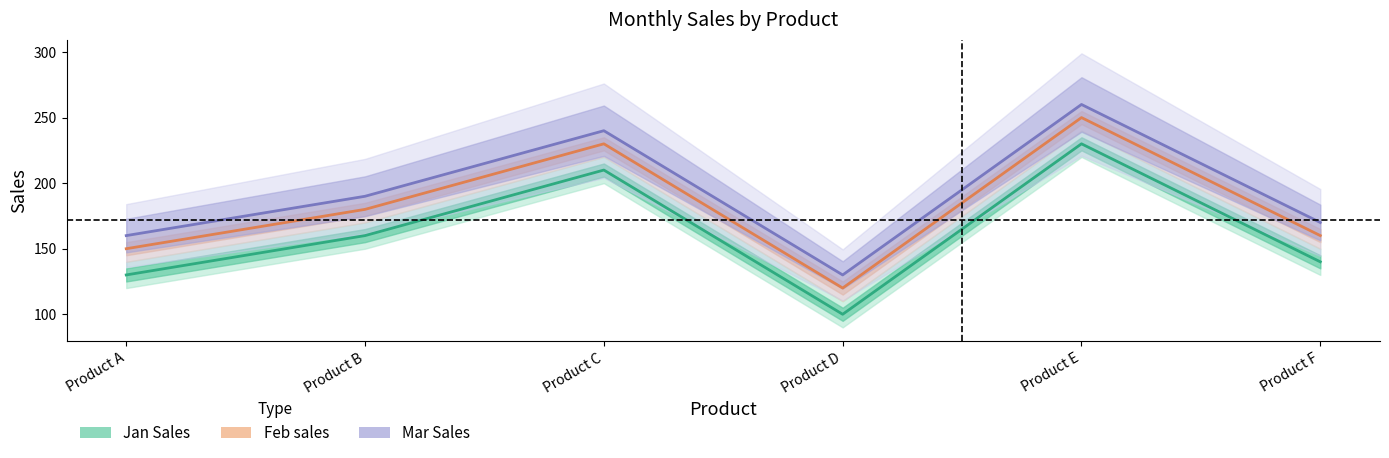

The chart shows a value of 47 at Product A. True or false?

False